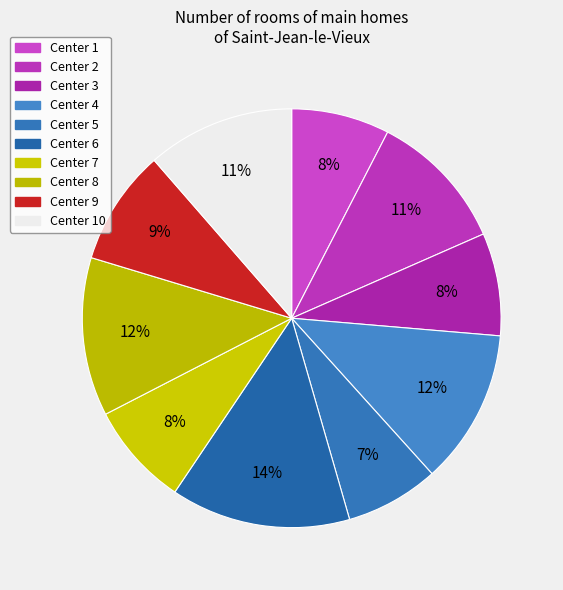

Combined, do Center 10 and Center 2 account for over 50%?

No